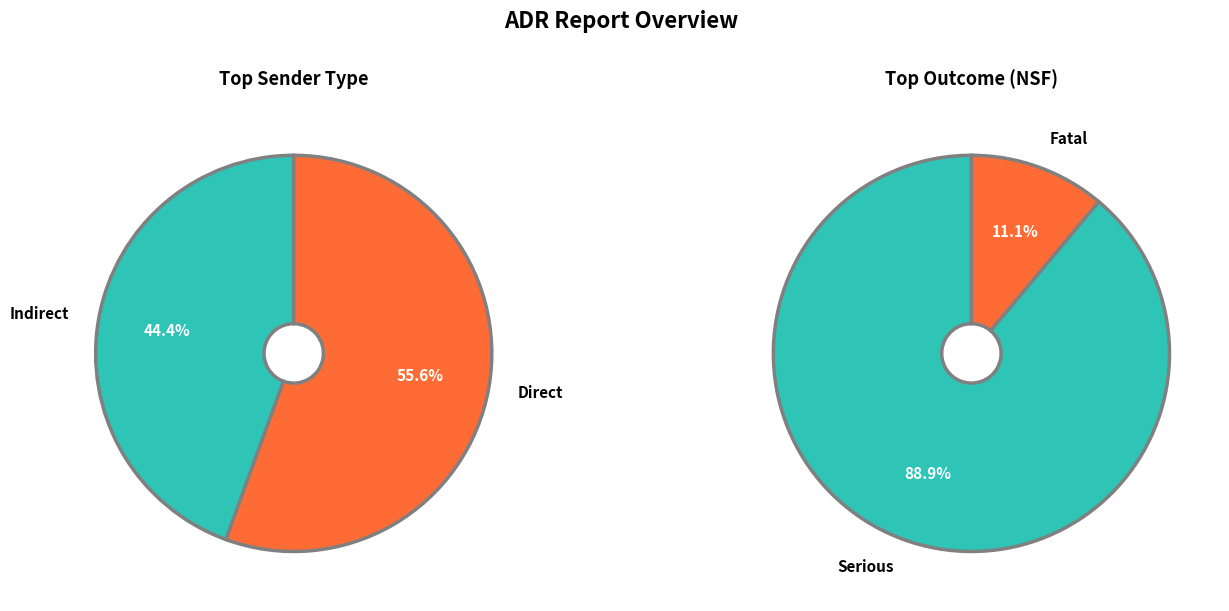

Which category has the biggest portion of the pie?

Direct